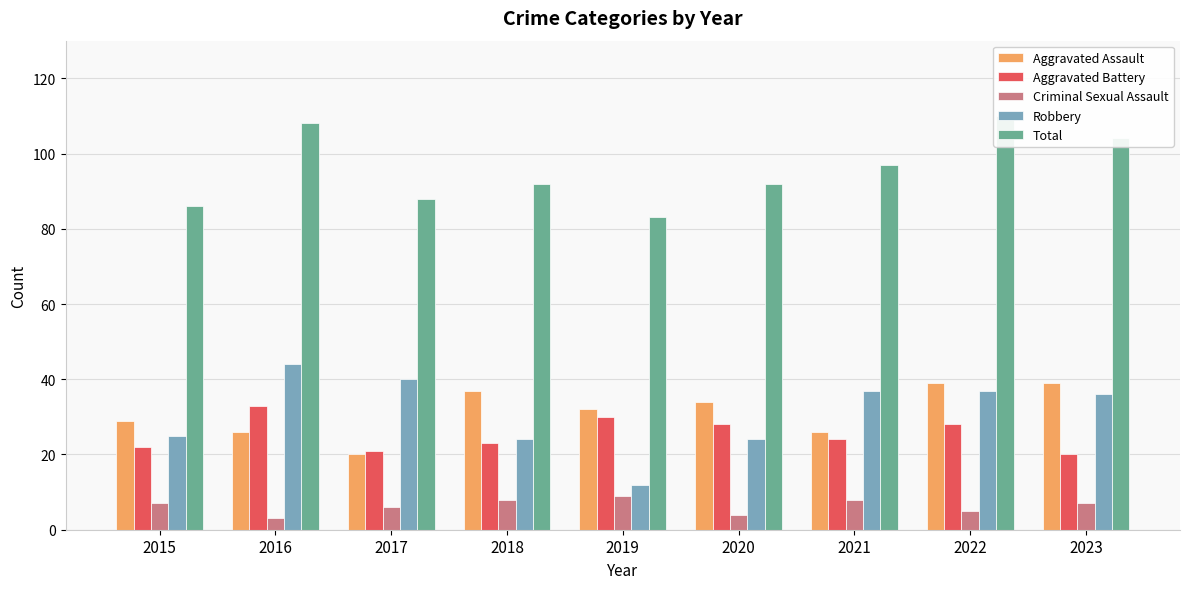

What is the difference between the second highest and minimum values in the Aggravated Battery series?

10